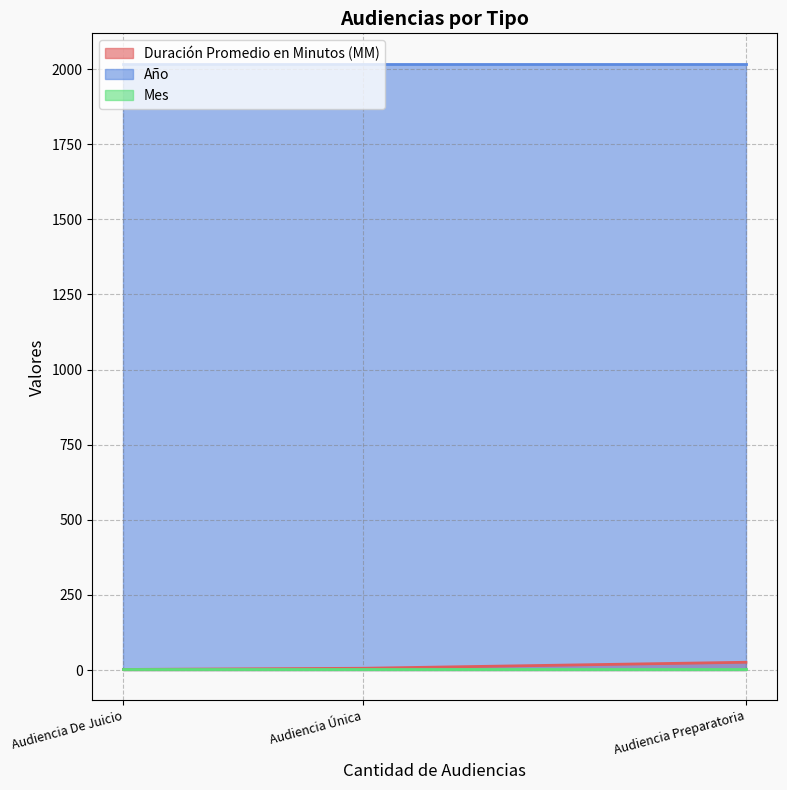

Is the value of Duración Promedio en Minutos (MM) at Audiencia Única greater than the value of Mes at Audiencia De Juicio?

Yes